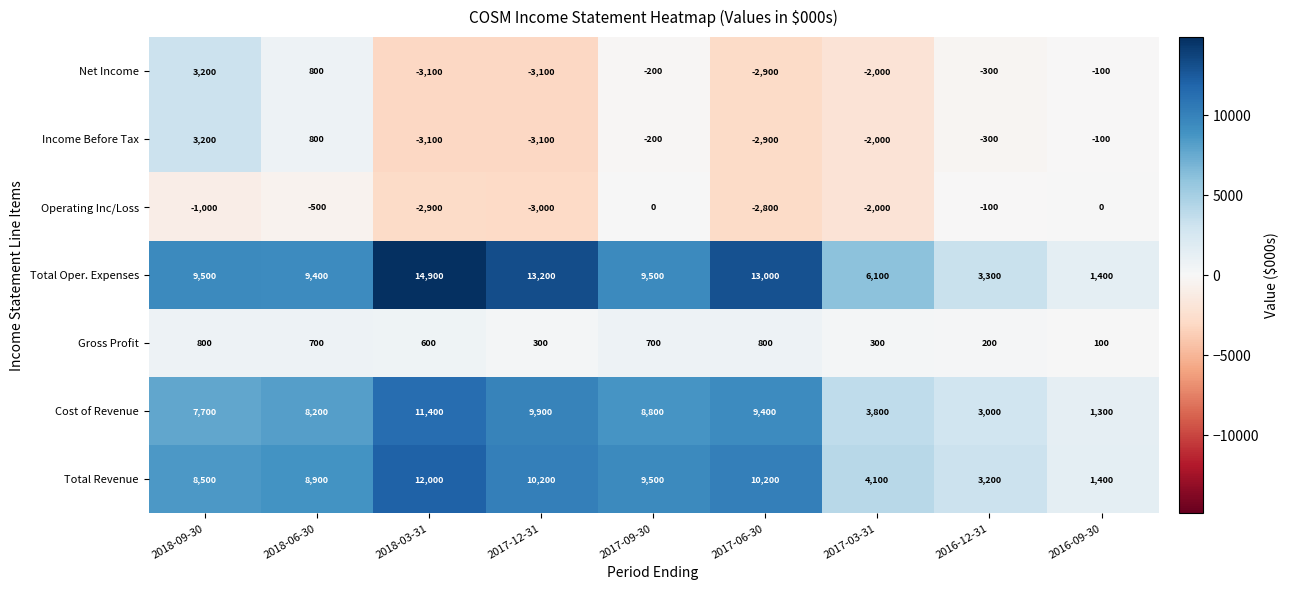

Which category has the highest value across all series?

2018-03-31